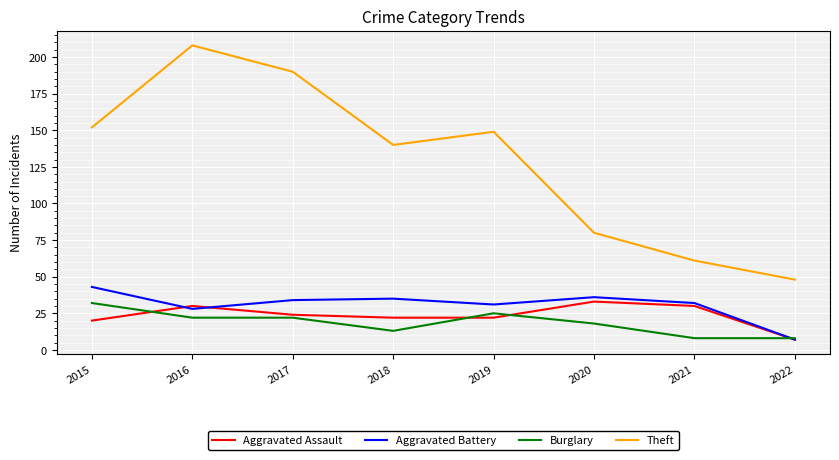

In Aggravated Battery, how many points are lower than both neighbors (excluding endpoints)?

2